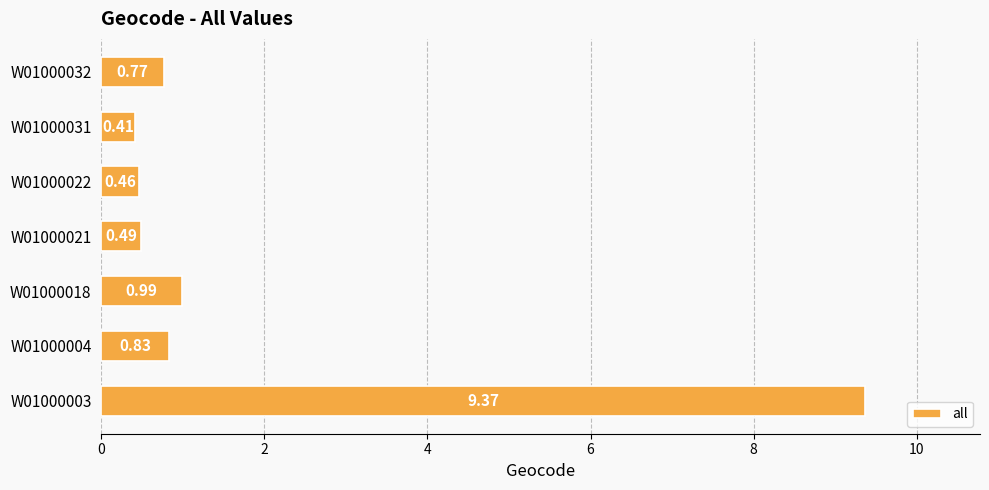

Between W01000032 and W01000031, which is larger?

W01000032